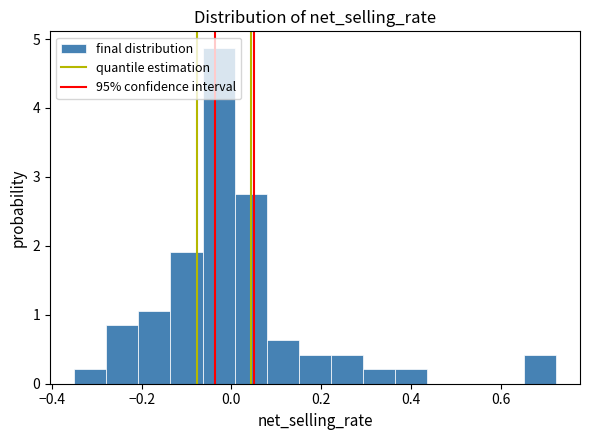

Read against the x-axis, roughly where is the centre of the tallest bar?

-0.02